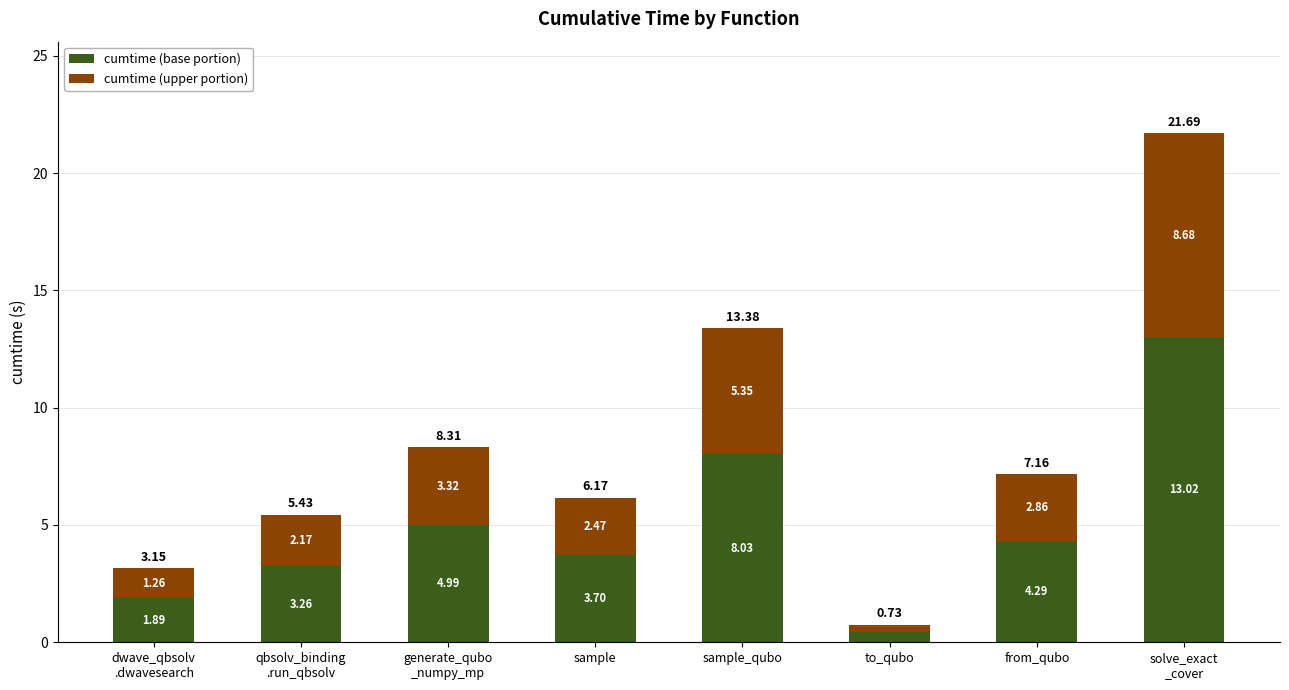

How many values in the cumtime (base portion) series exceed 4?

4